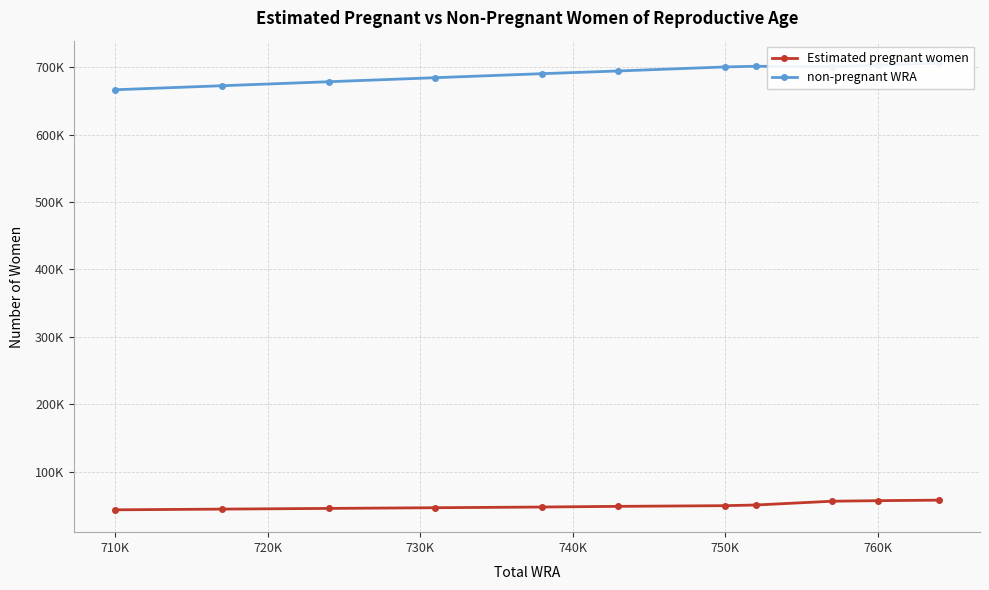

Is it true that Estimated pregnant women equals 23643.9 at 710K?

False